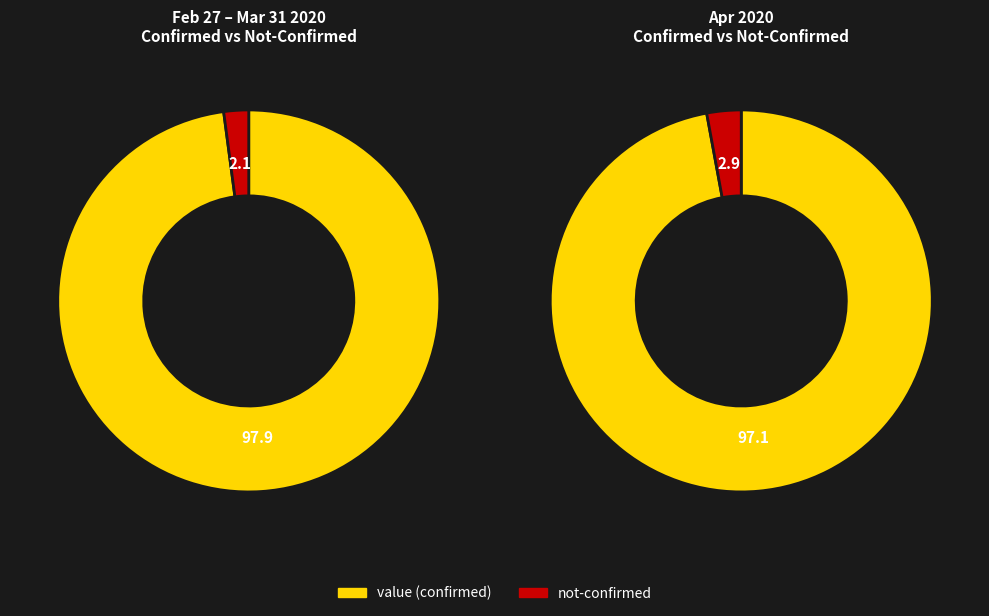

Is 10 the majority of the pie?

No